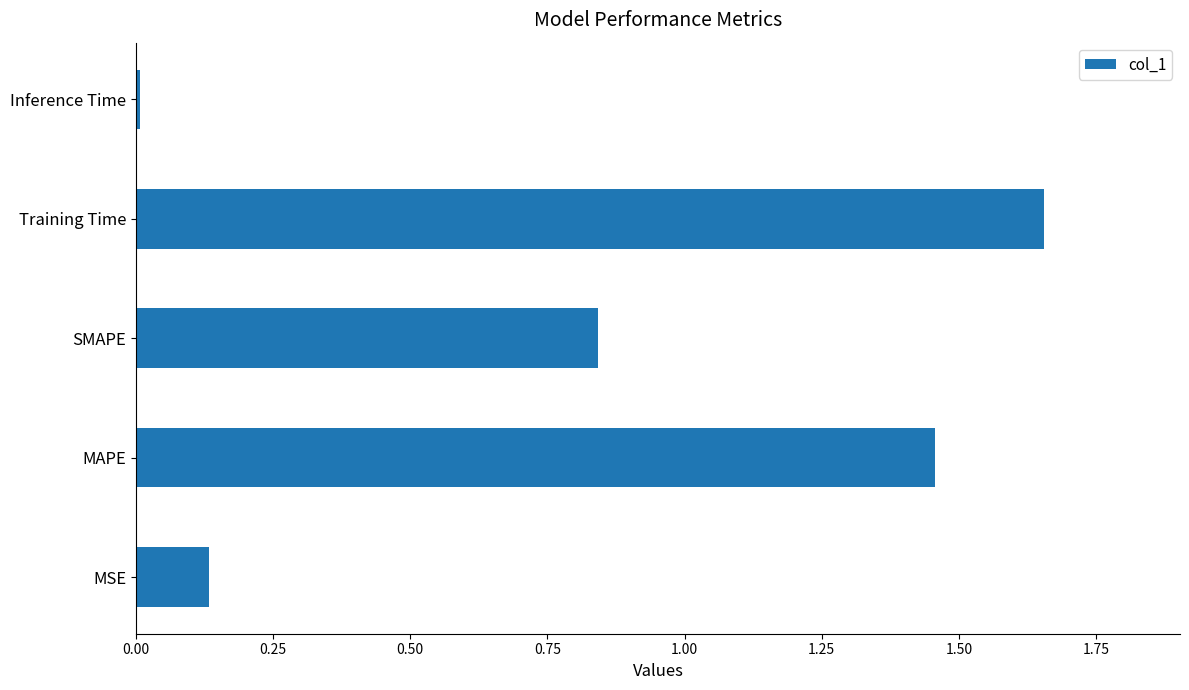

What is the difference between the maximum and minimum values?

1.6